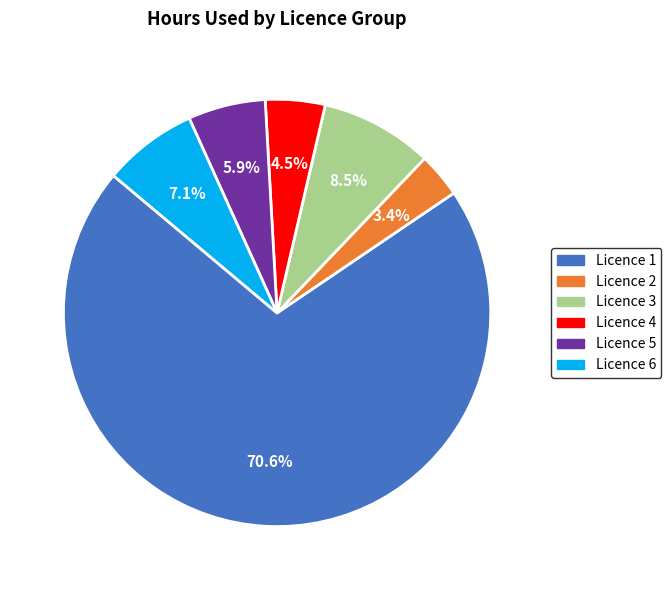

Is there any slice that represents more than half of the pie?

Yes